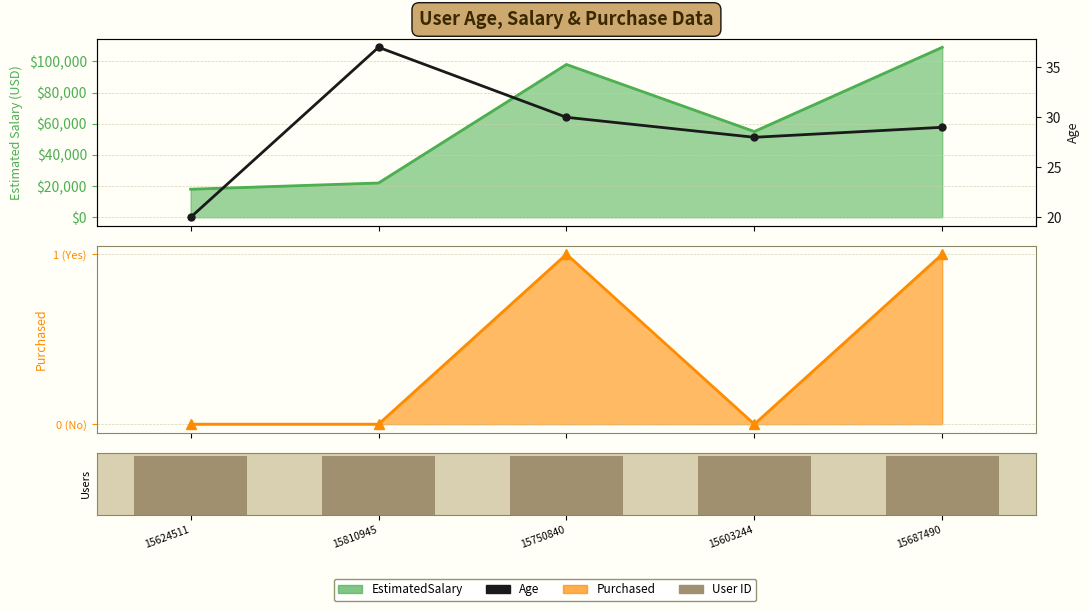

What is the sum of all User ID values?

5